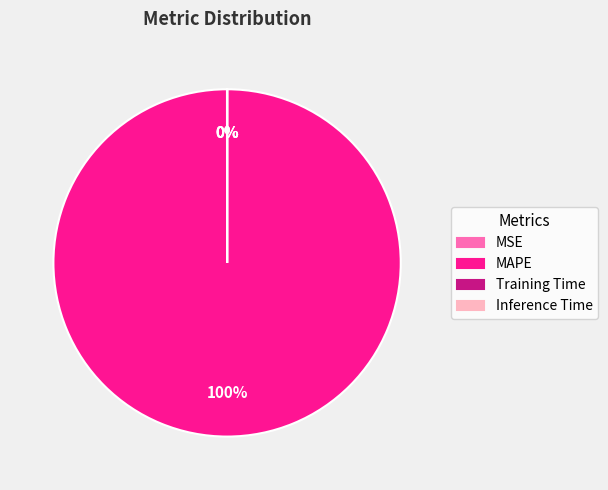

To the nearest percent, what is the average slice percentage?

25%